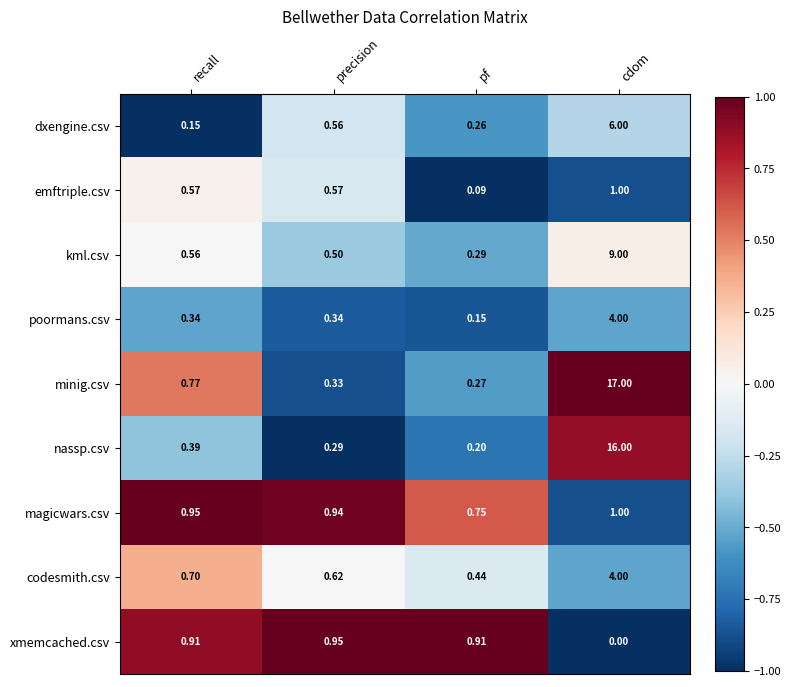

At which category does the chart reach its minimum across all series?

cdom